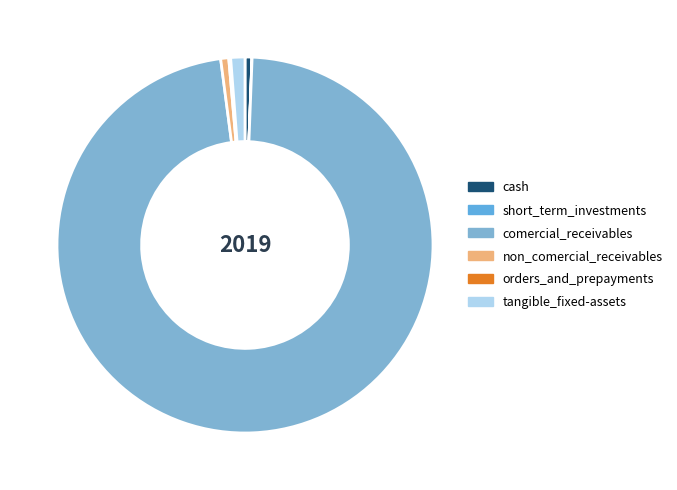

Count the number of slices in the pie.

6